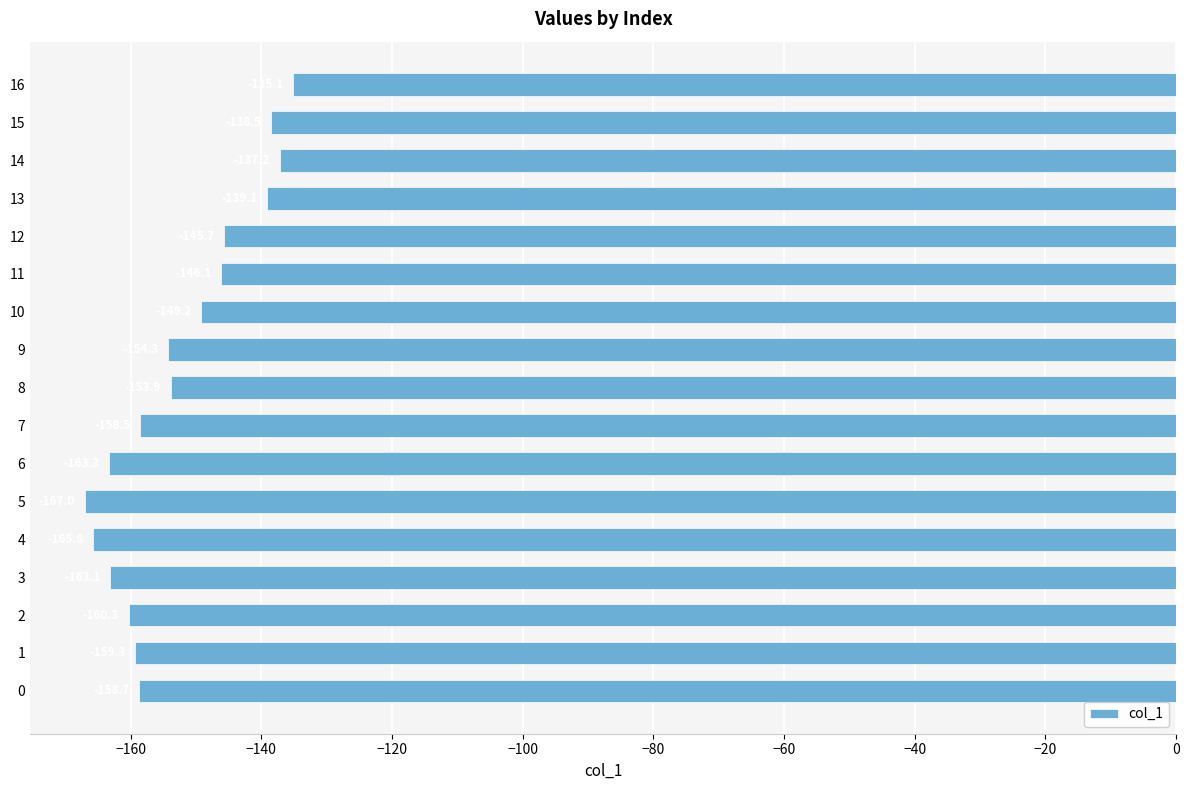

Where is the data nearest to the value -151?

10